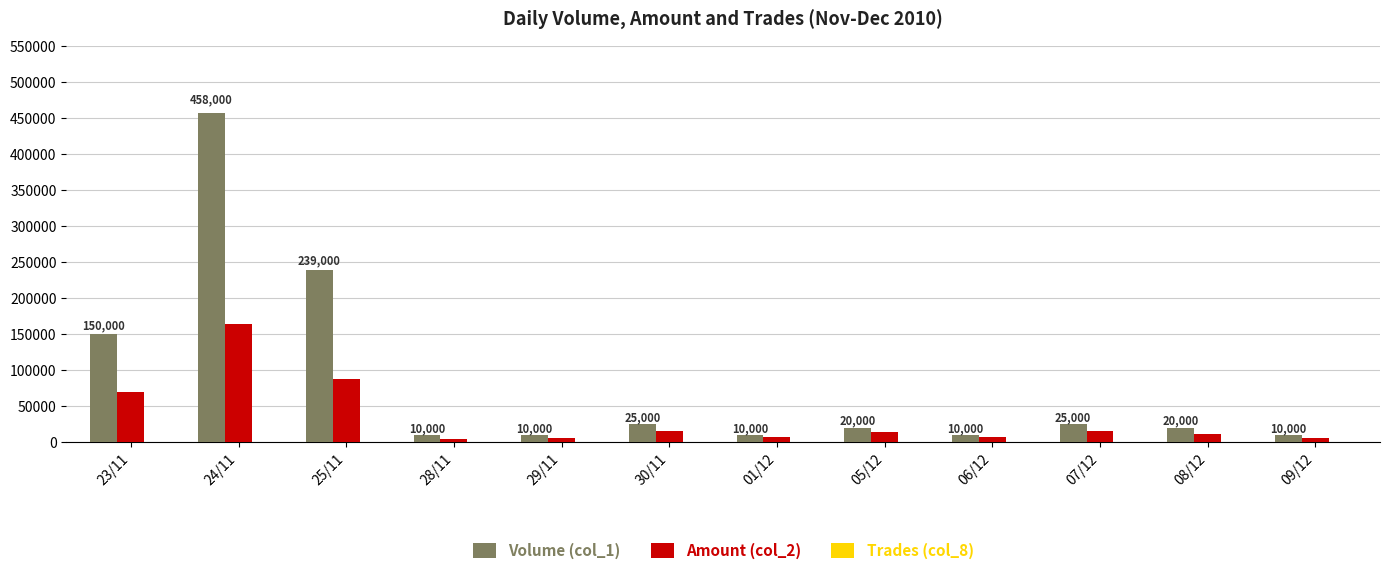

What is the greatest value displayed?

458000